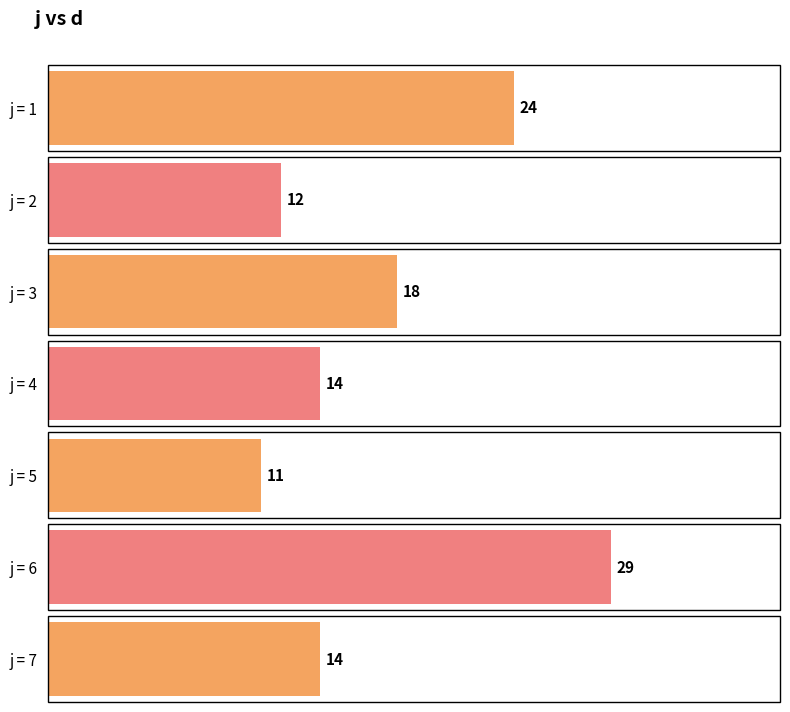

Reading left to right, extract all data points from this chart.

24	12	18	14	11	29	14